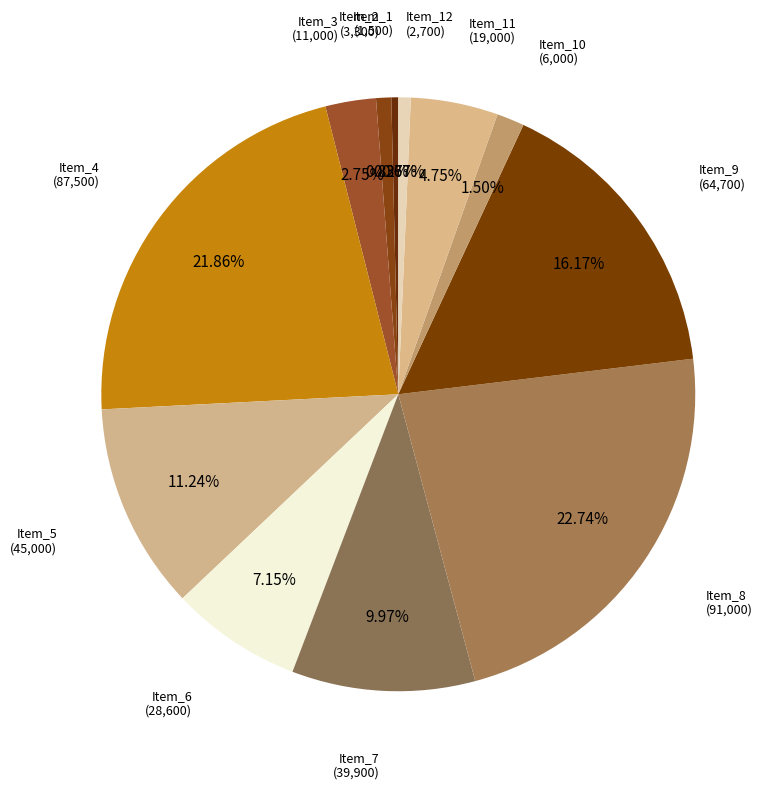

To the nearest percent, what is the average slice percentage?

8%